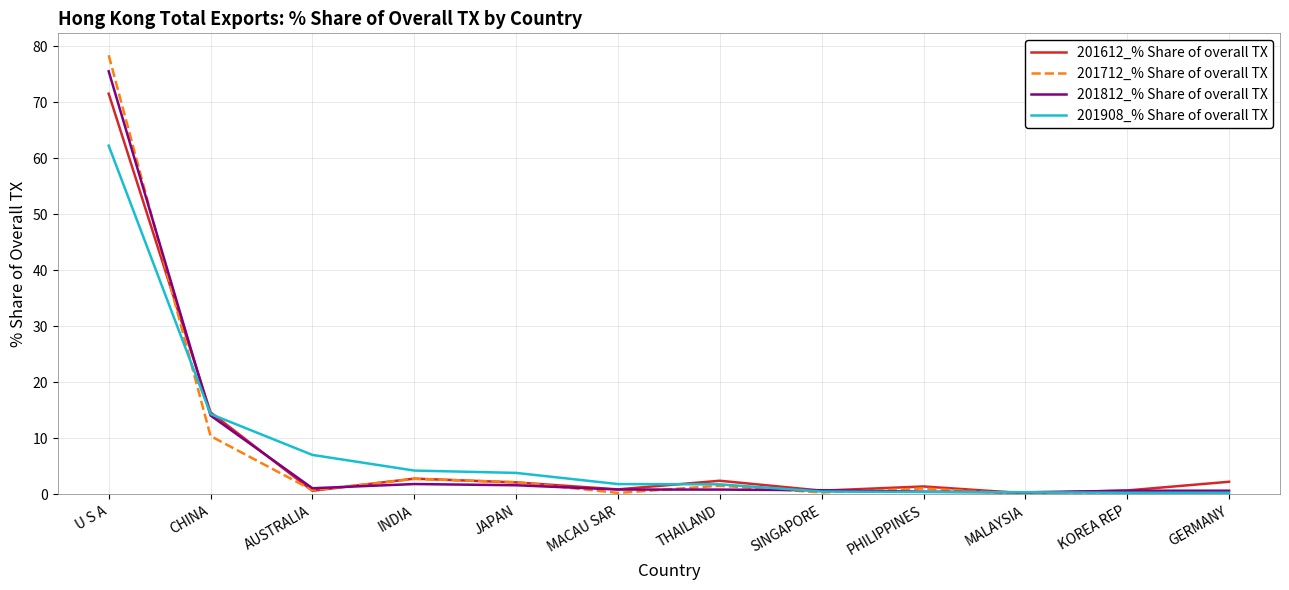

Where is 201908_% Share of overall TX nearest to the value 31?

CHINA